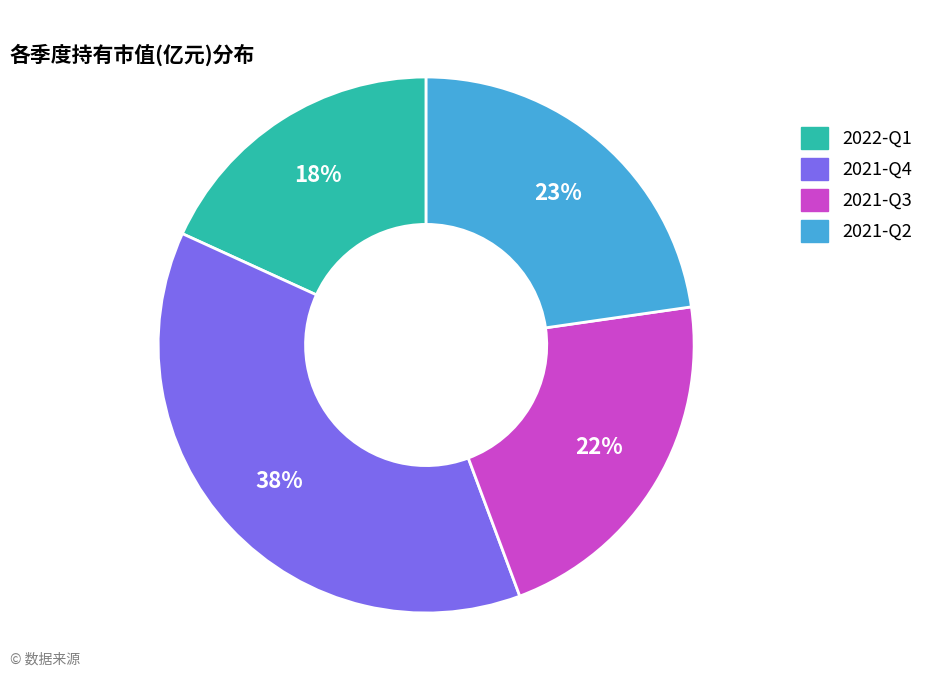

To the nearest percent, what is the average slice percentage?

25%